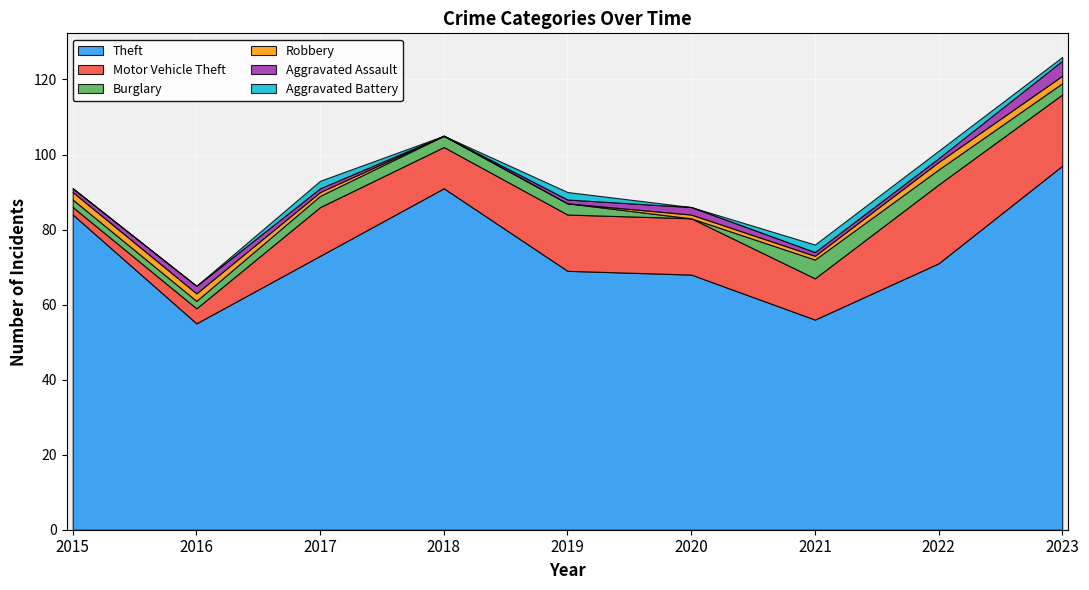

True or false: Aggravated Battery has more than 0 interior local peaks.

True